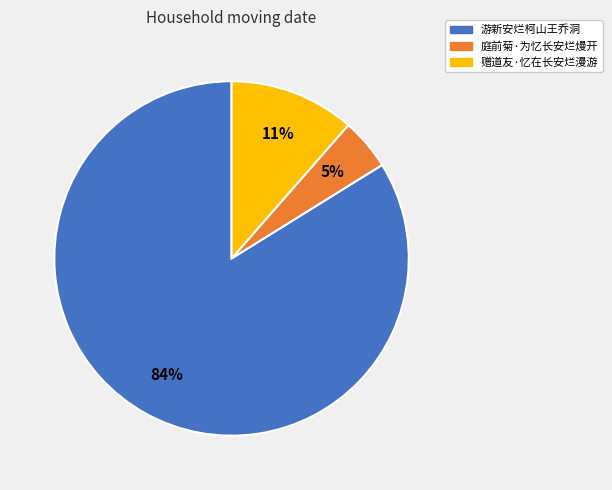

Does any single category account for the majority?

Yes